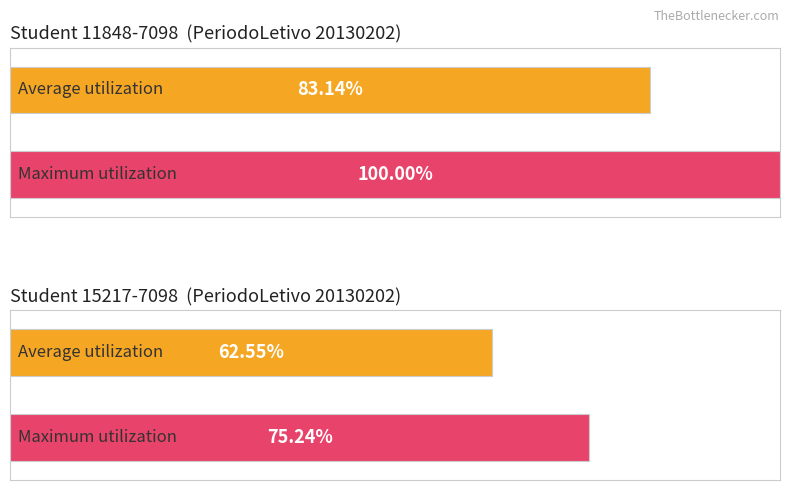

At how many categories does at least one series exceed 64?

2